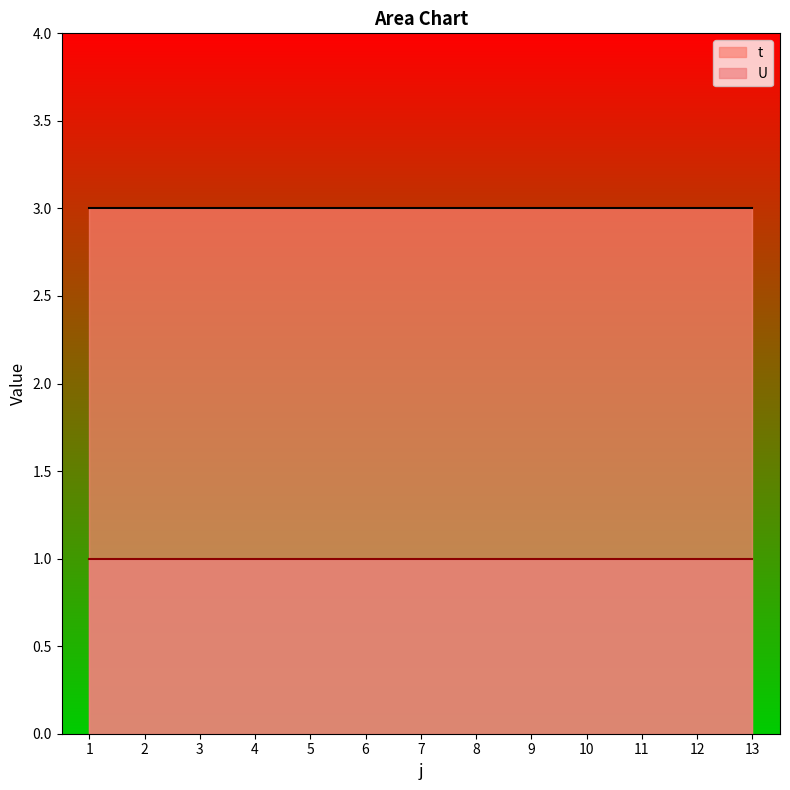

At how many categories does at least one series exceed 1?

13